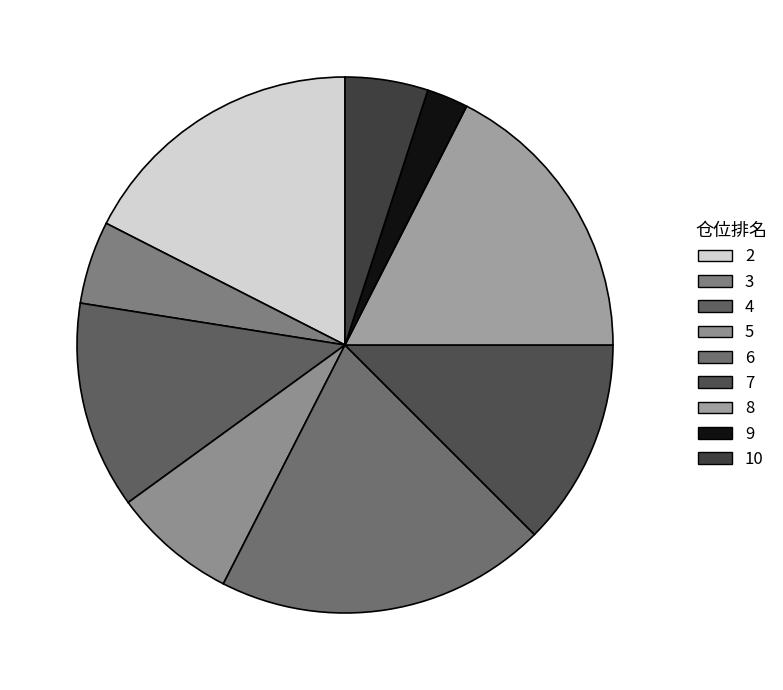

Which slice is the largest?

6